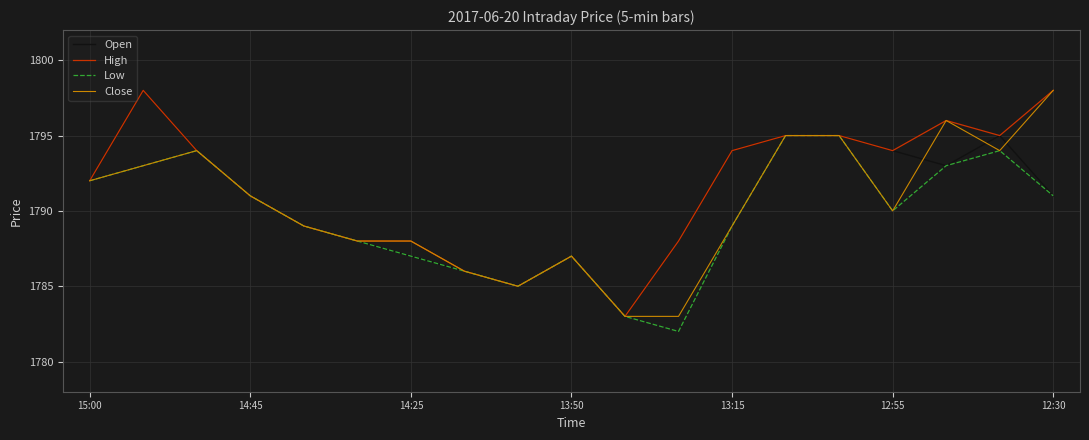

What is the highest value of the Open series?

1798